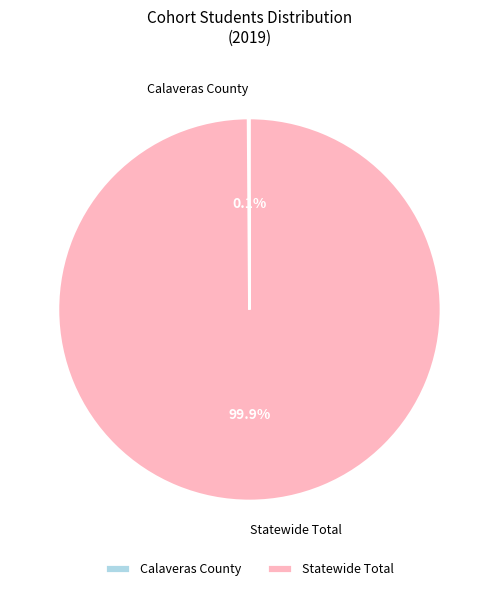

Is there a majority slice in this chart?

Yes